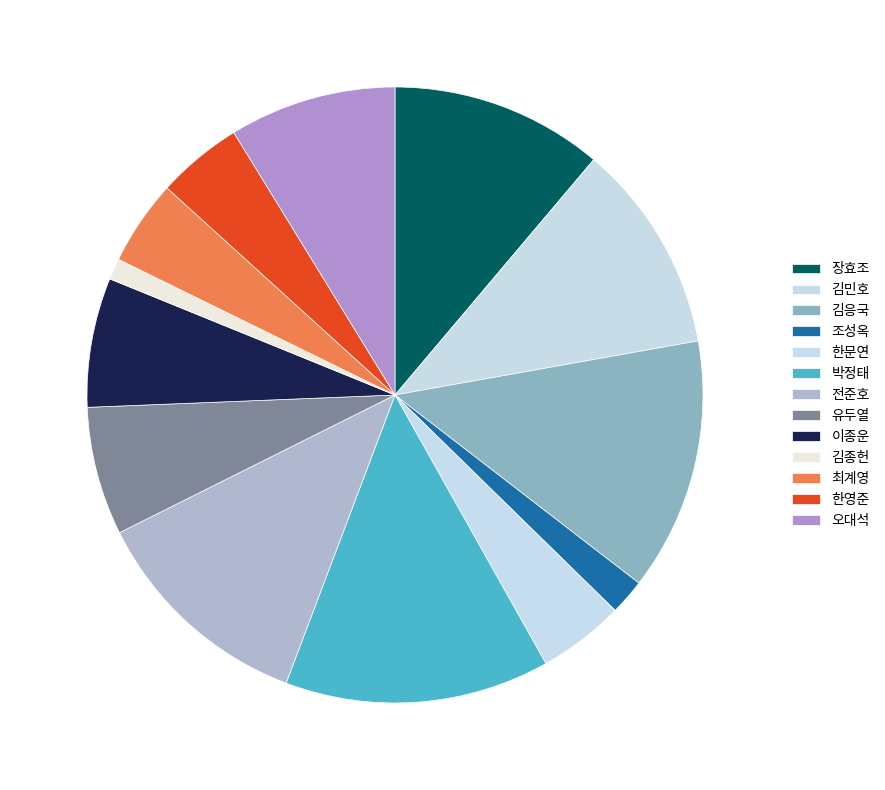

Between 최계영 and 박정태, which is larger?

박정태